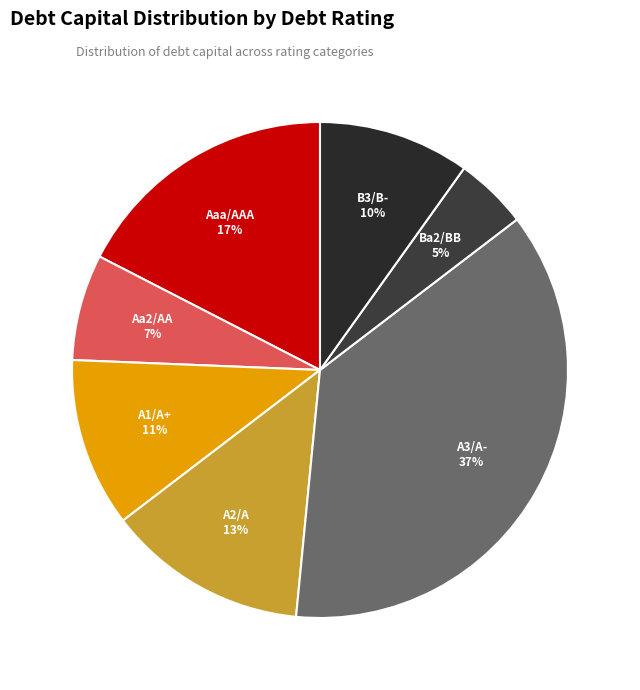

To the nearest percent, what portion does Ba2/BB represent?

5%